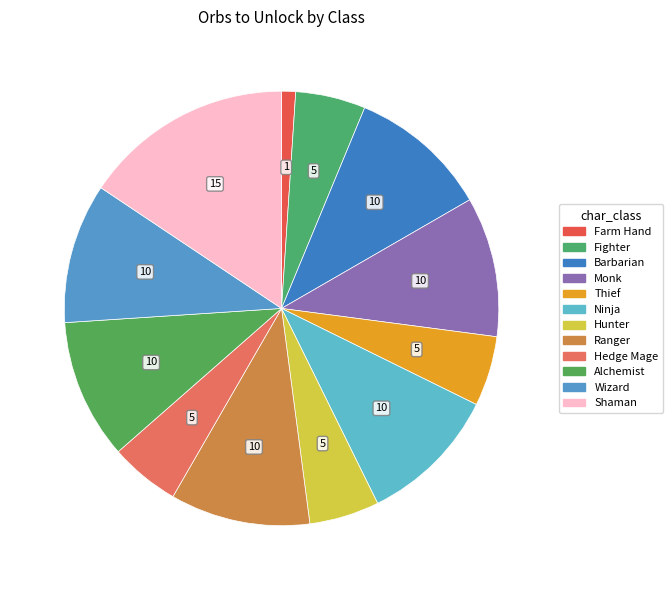

Does Hedge Mage account for over 50% of the chart?

No